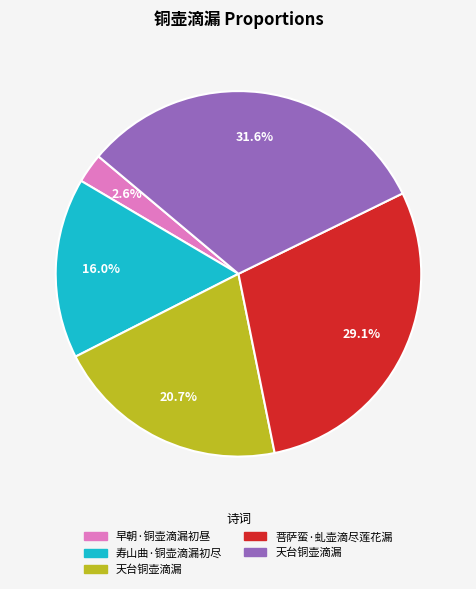

Is there a majority slice in this chart?

No